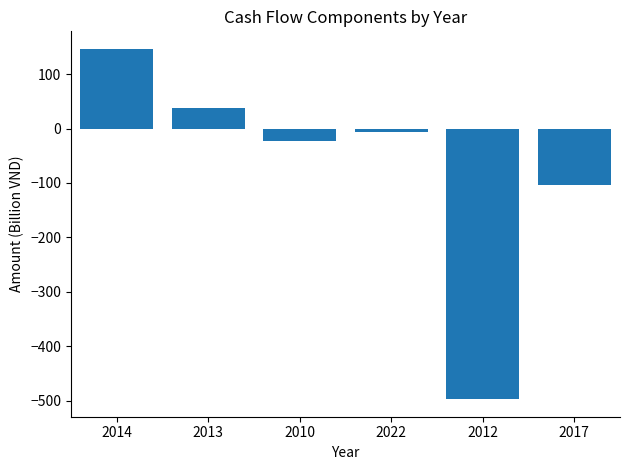

What is the difference between the second highest and minimum values?

534.4